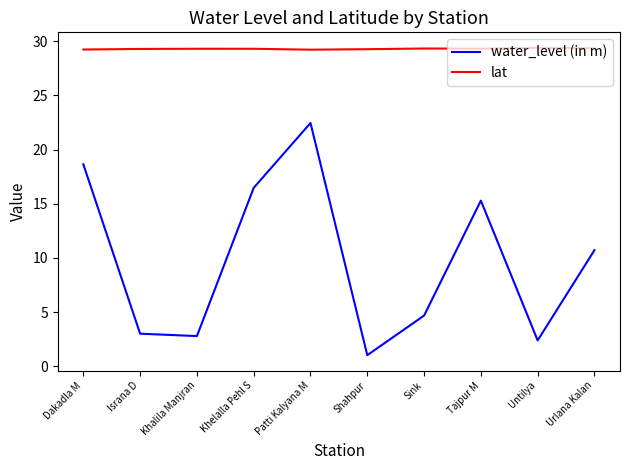

At Shahpur, list the series in order from largest to smallest.

lat, water_level (in m)